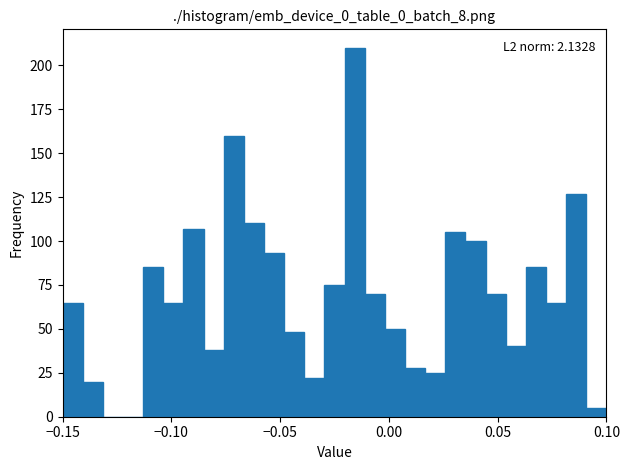

Read against the x-axis, roughly where is the centre of the tallest bar?

-0.015